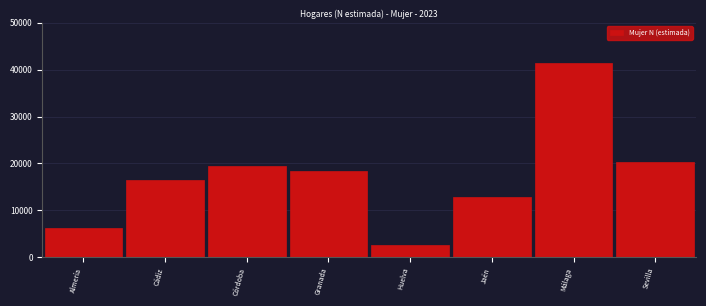

Reading left to right, what are all the values shown in this chart?

Almería=6209	Cádiz=16459	Córdoba=19442	Granada=18442	Huelva=2685	Jaén=12769	Málaga=41491	Sevilla=20375